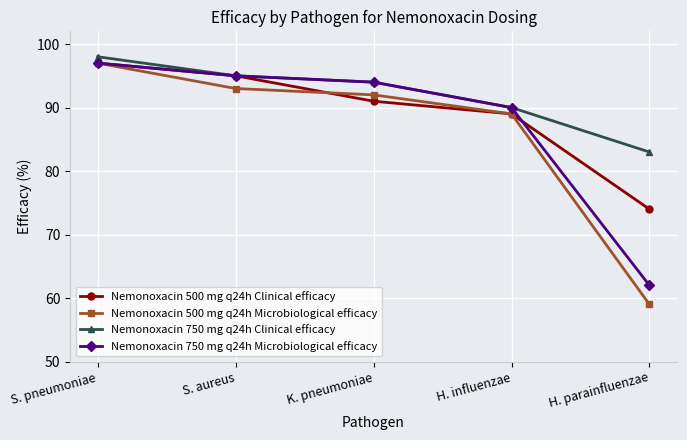

Which series changed the most between H. influenzae and H. parainfluenzae?

Nemonoxacin 500 mg q24h Microbiological efficacy